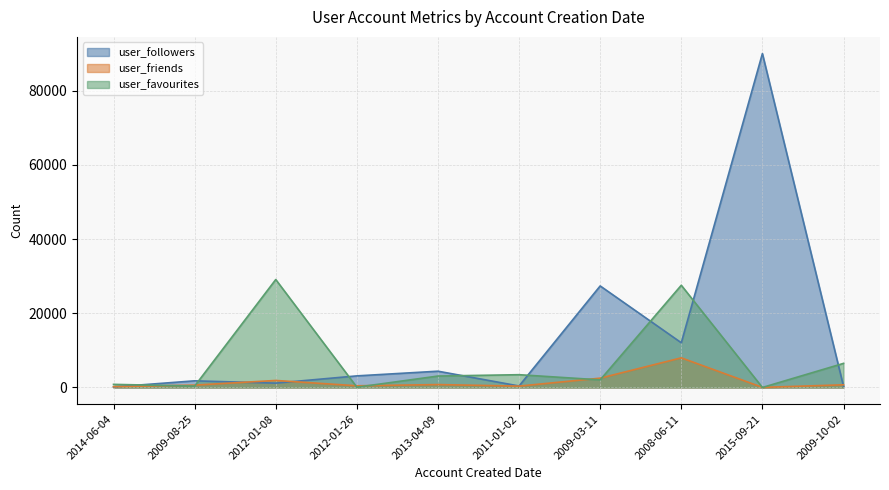

At which category is the sum across all series the highest?

2015-09-21